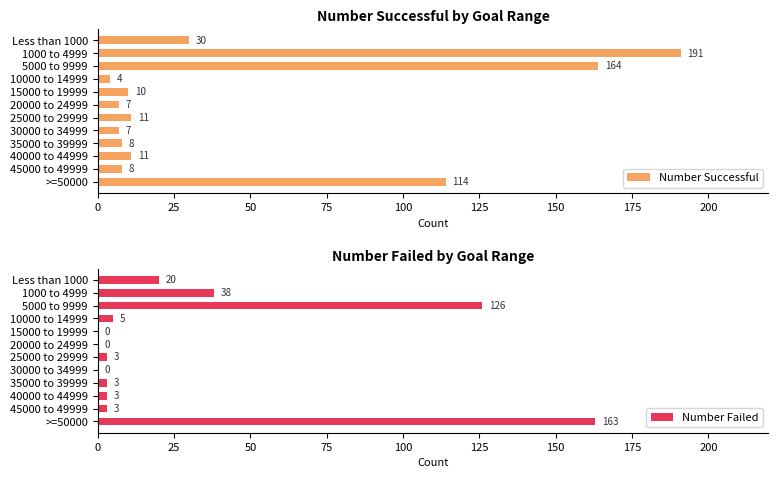

Reading right to left, what are all the values shown in this chart?

Number Successful: 114	8	11	8	7	11	7	10	4	164	191	30
Number Failed: 163	3	3	3	0	3	0	0	5	126	38	20